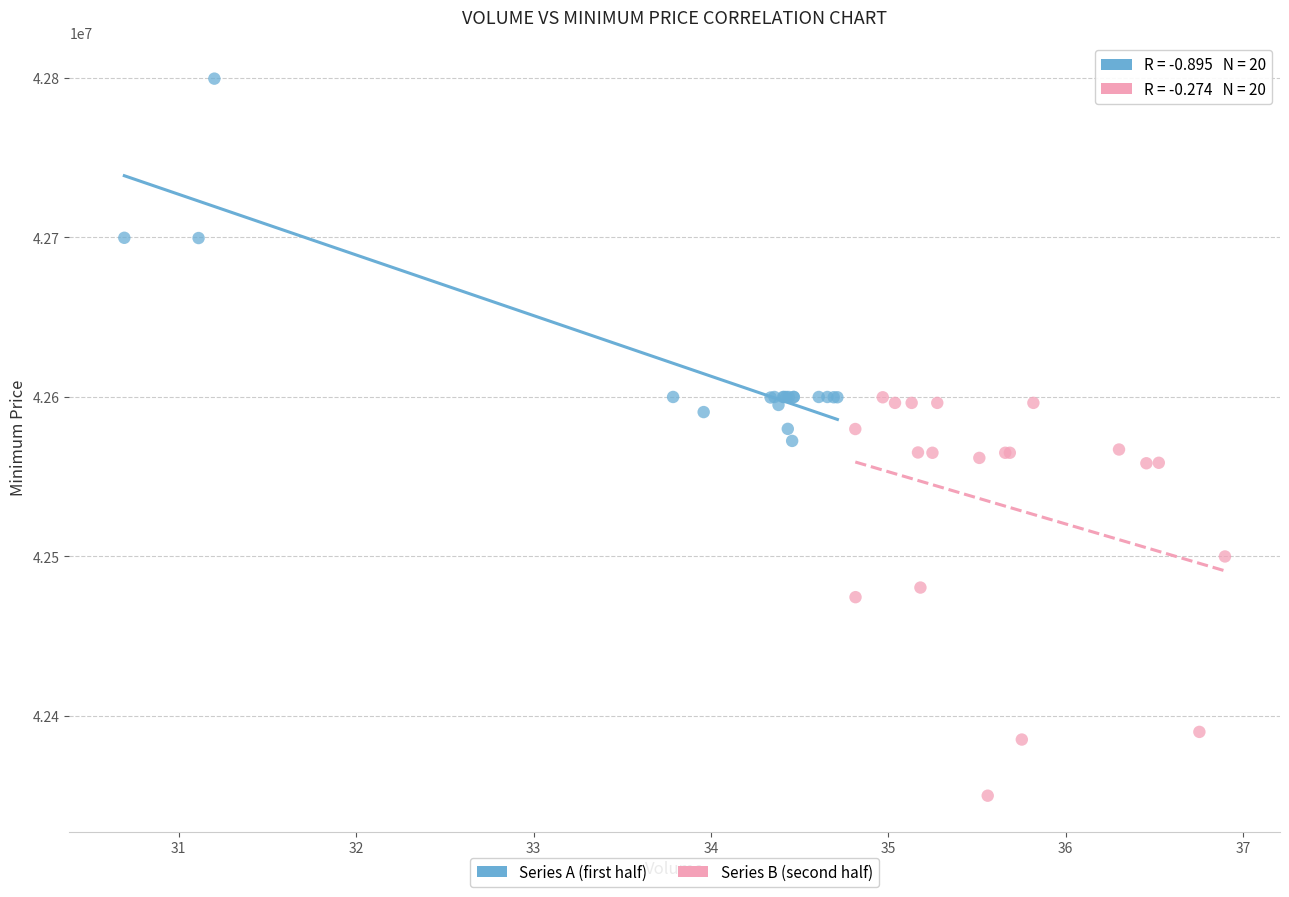

Which series contains the highest Y value?

Series A (first half)